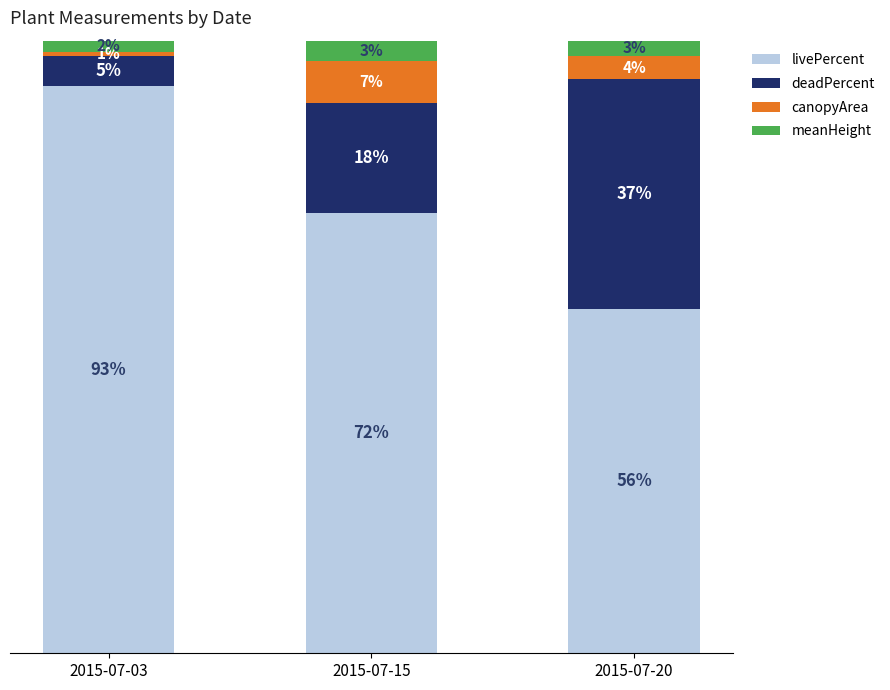

At how many categories does at least one series exceed 24?

3